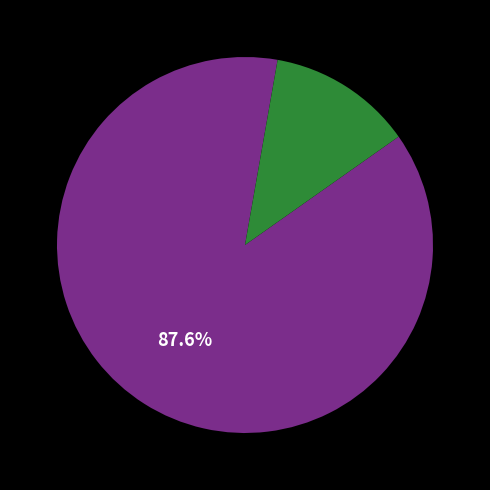

Does any single category account for the majority?

Yes